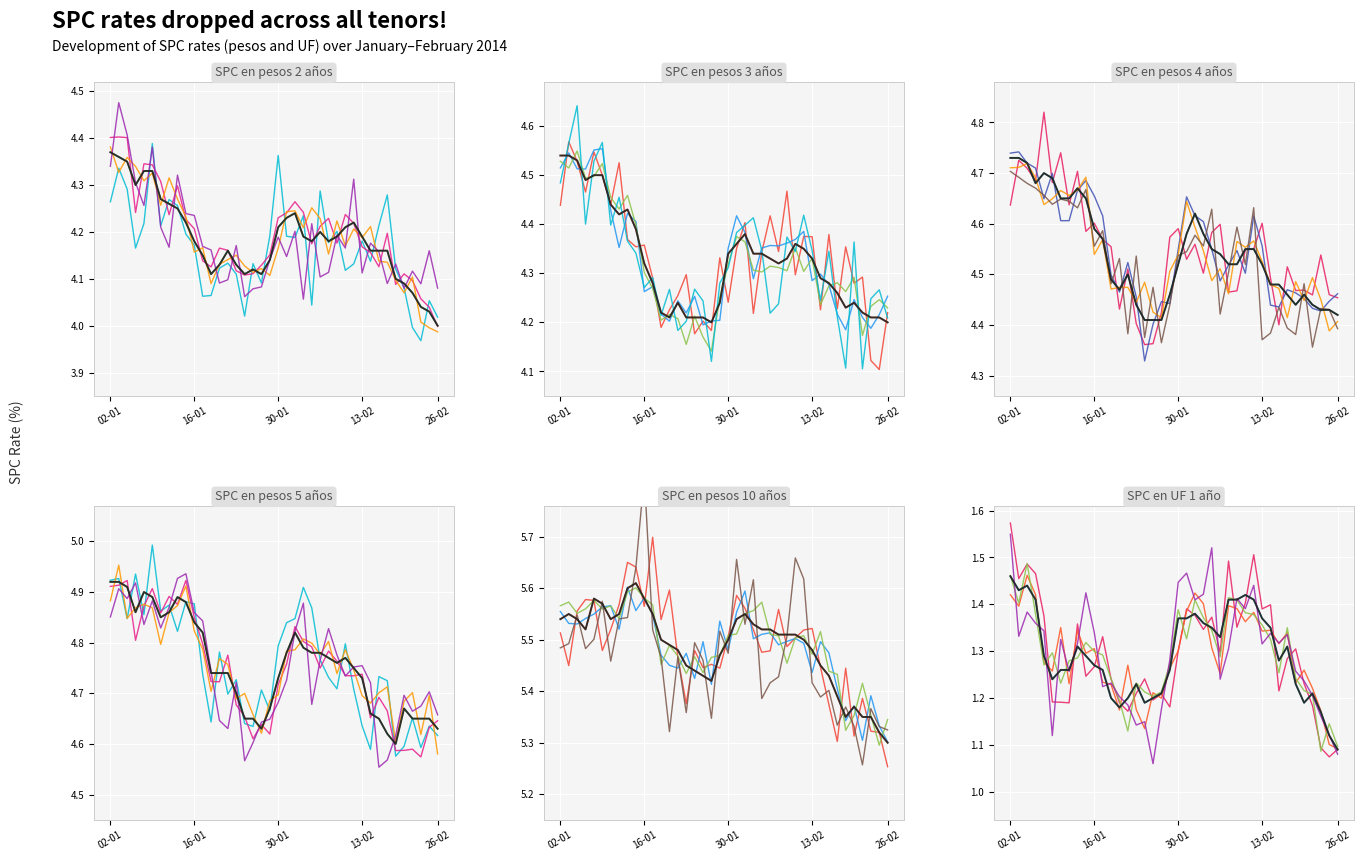

What are all the series names shown in the legend?

SPC en pesos 2 años, SPC en pesos 3 años, SPC en pesos 4 años, SPC en pesos 5 años, SPC en pesos 10 años, SPC en UF 1 año